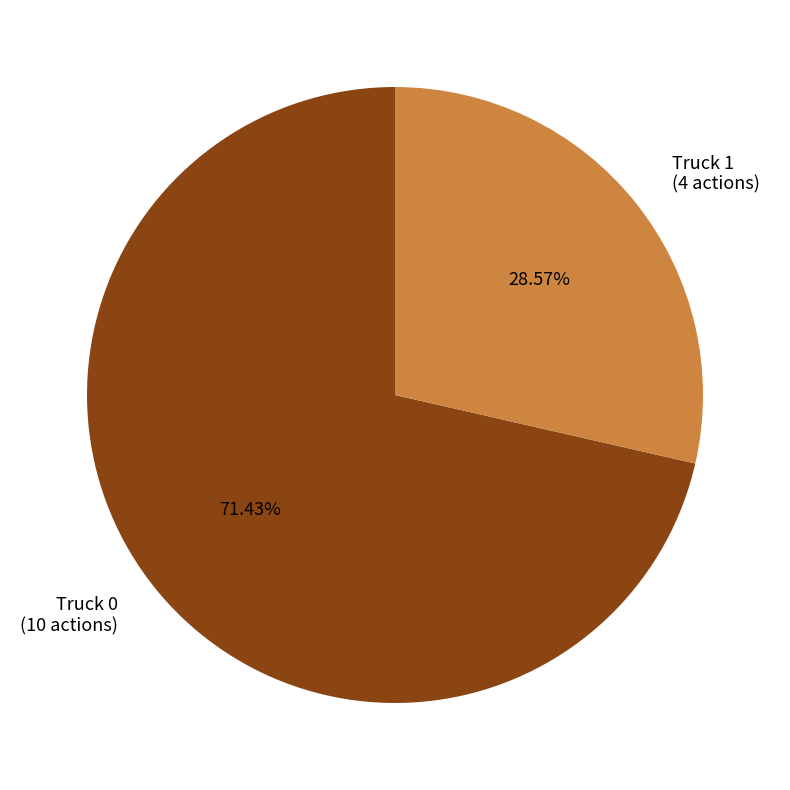

Does Truck 1 represent more than half of the total?

No